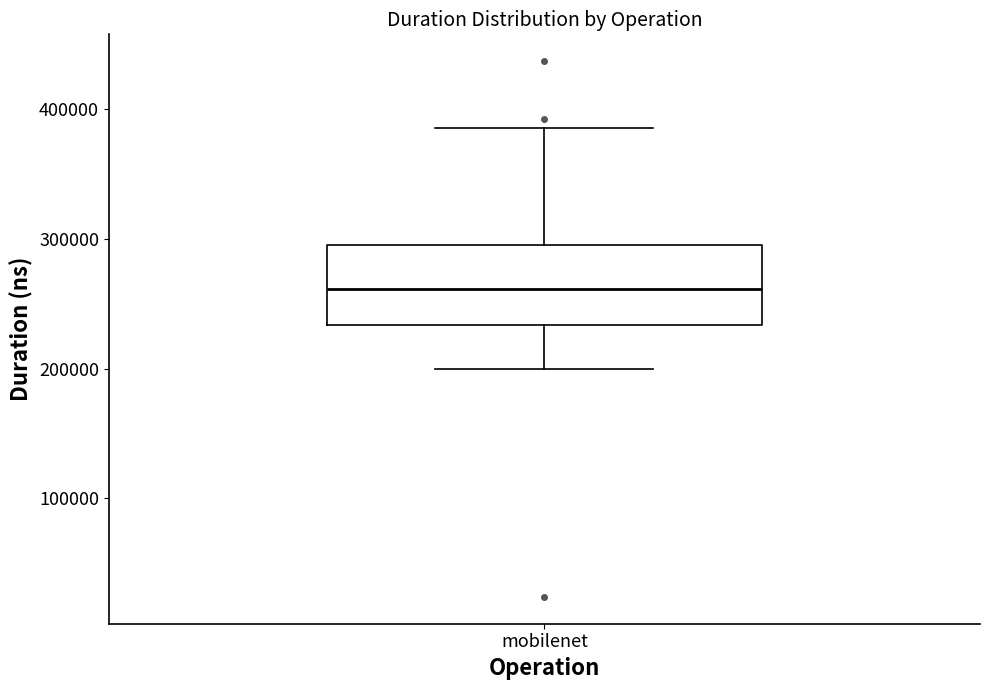

Where is the lower edge of the box for mobilenet on the y-axis? The values are not printed on the chart, so give them approximately, as read against the axis.

230000